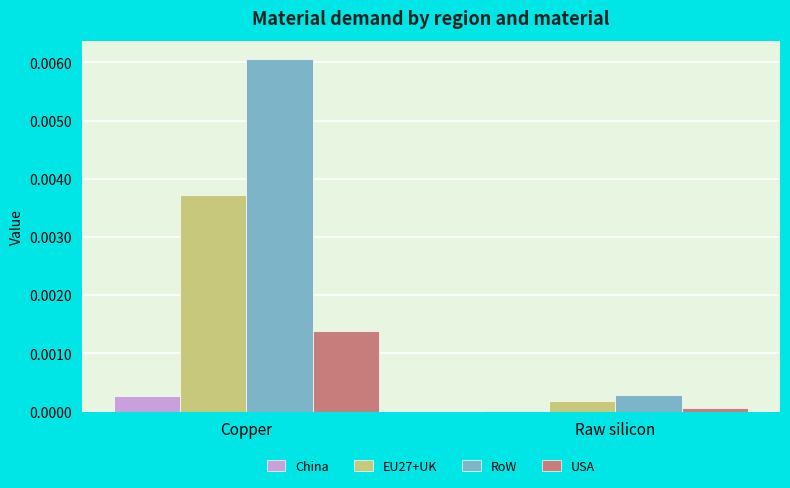

Which series changed the most between Copper and Raw silicon?

RoW